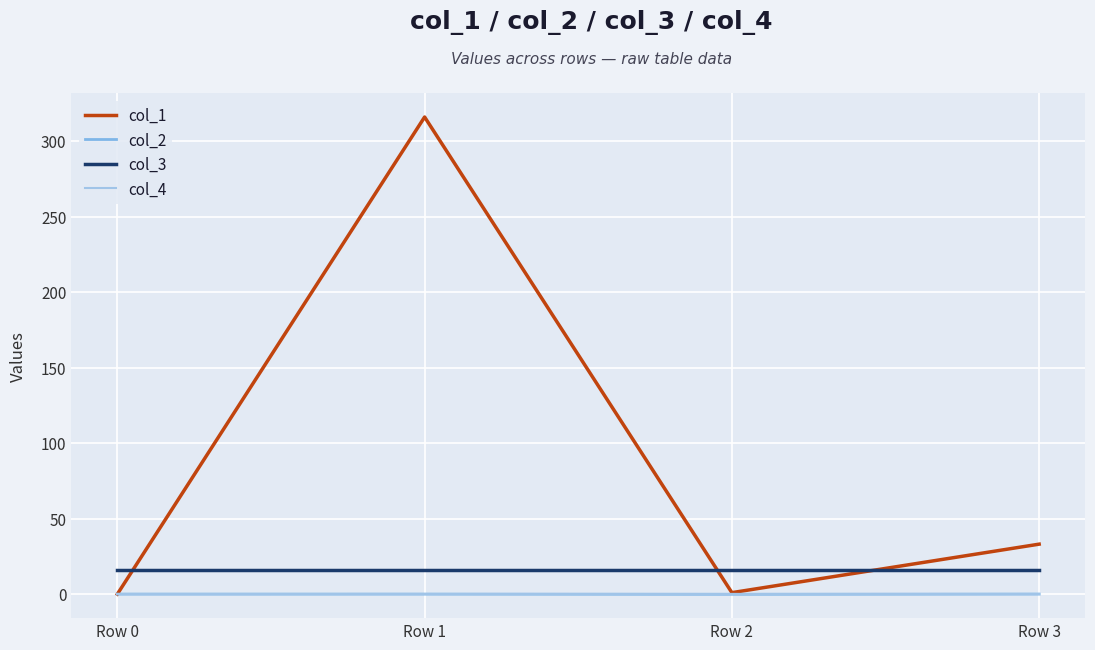

How many lines are shown in the chart?

4